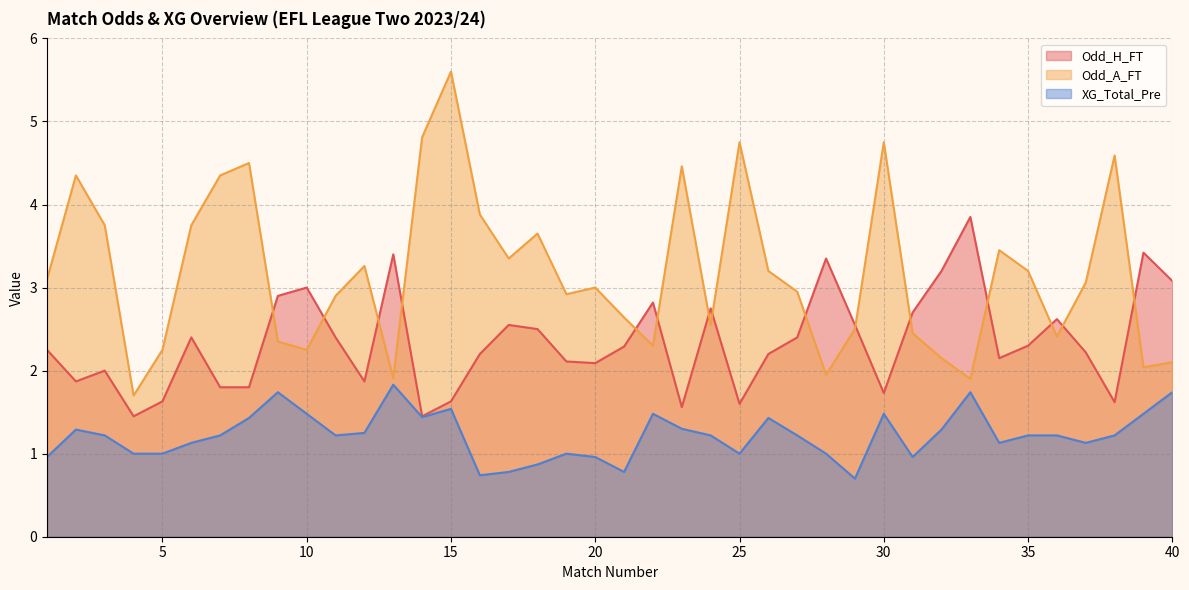

Is it true that XG_Total_Pre equals 0.3 at 20?

False